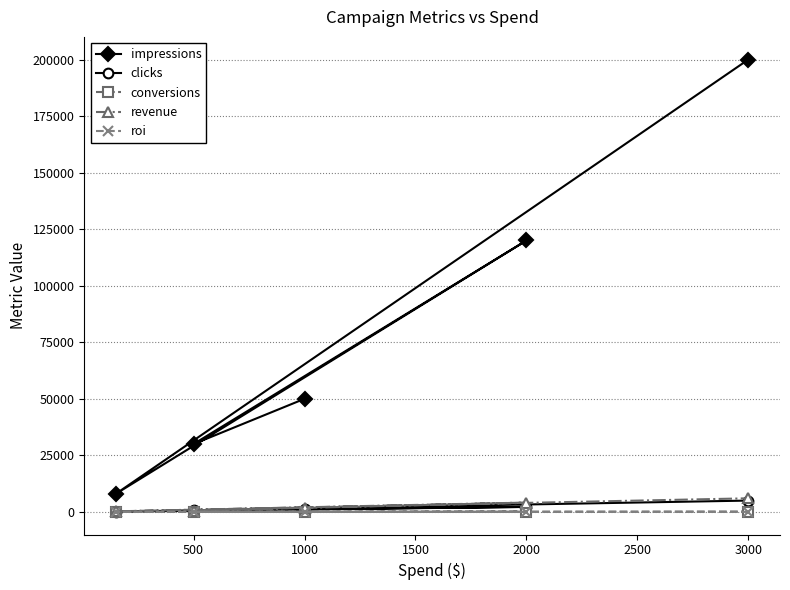

What is the maximum value for revenue?

6000.0